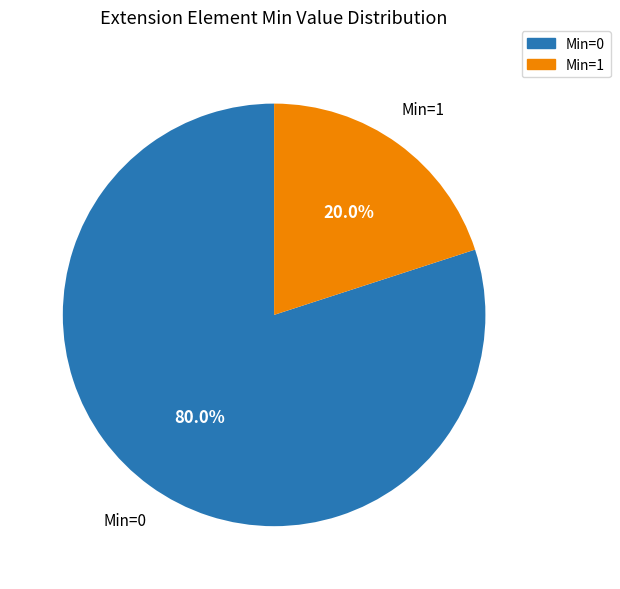

Is there any slice that represents more than half of the pie?

Yes